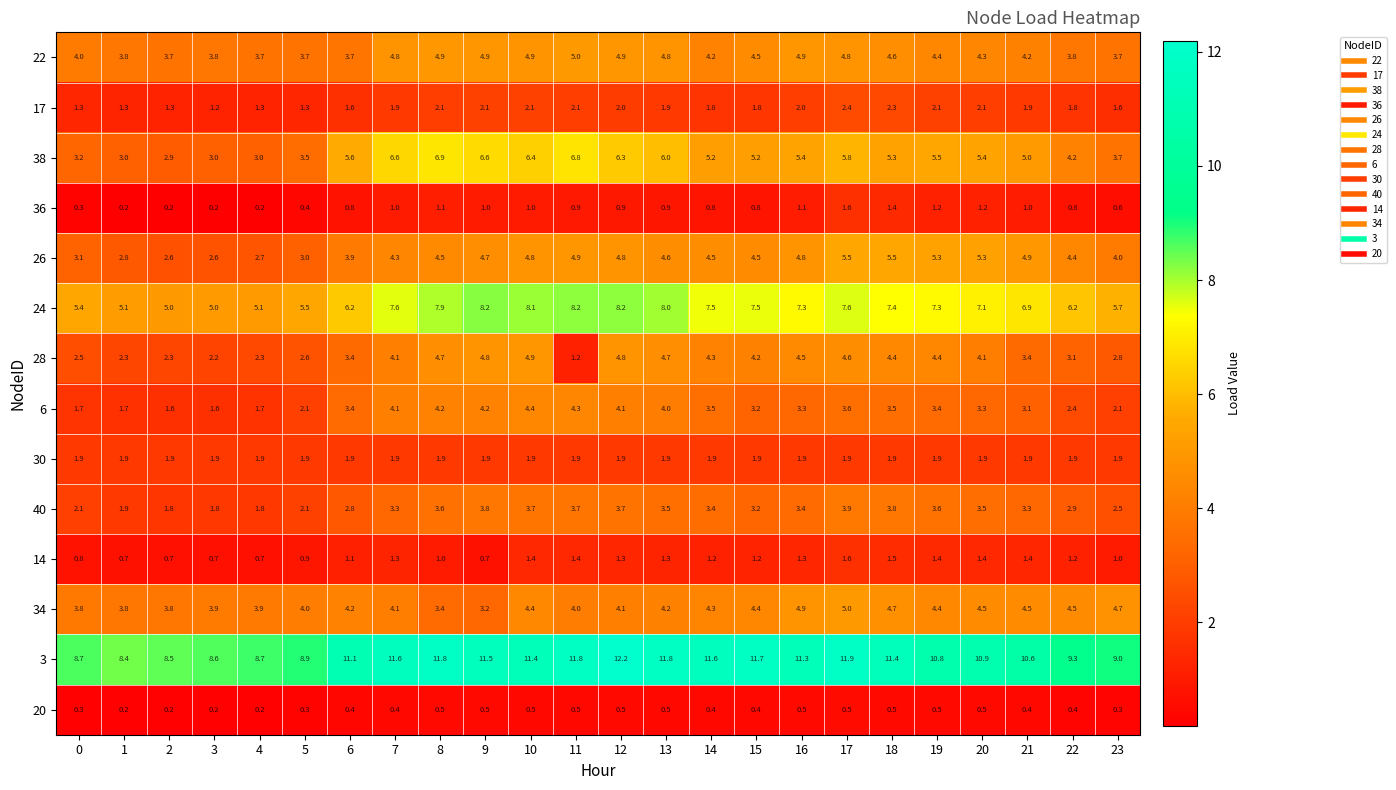

What is the maximum value shown in the chart?

12.2